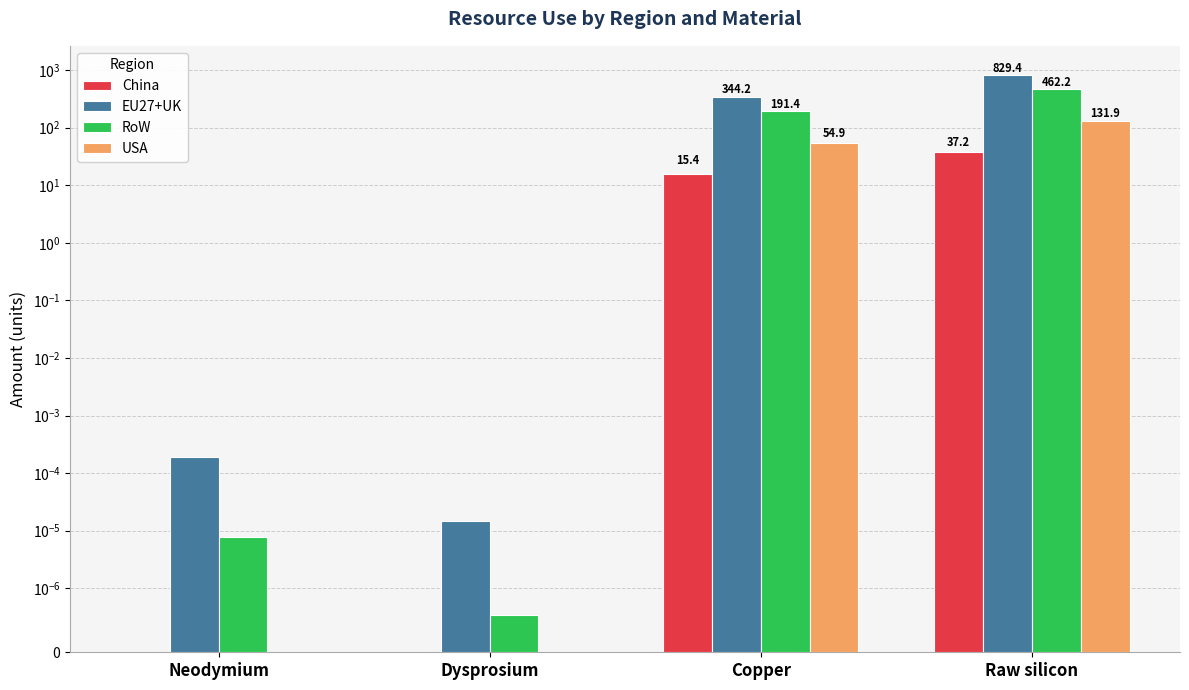

Count the number of categories in the chart.

4